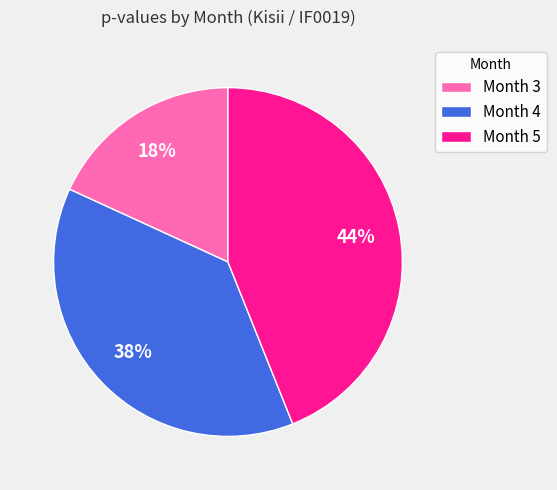

To the nearest percent, what percentage of the pie is Month 4?

38%